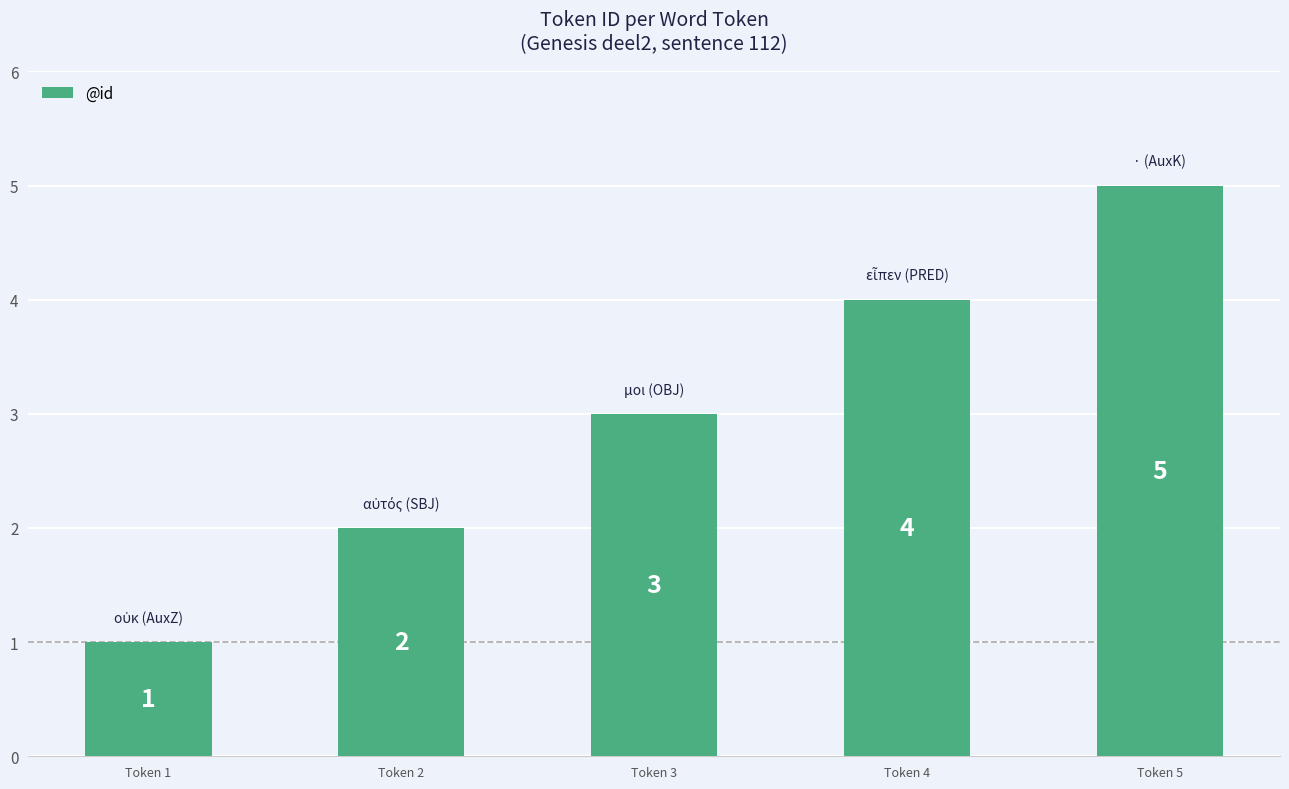

What is the greatest value displayed?

5